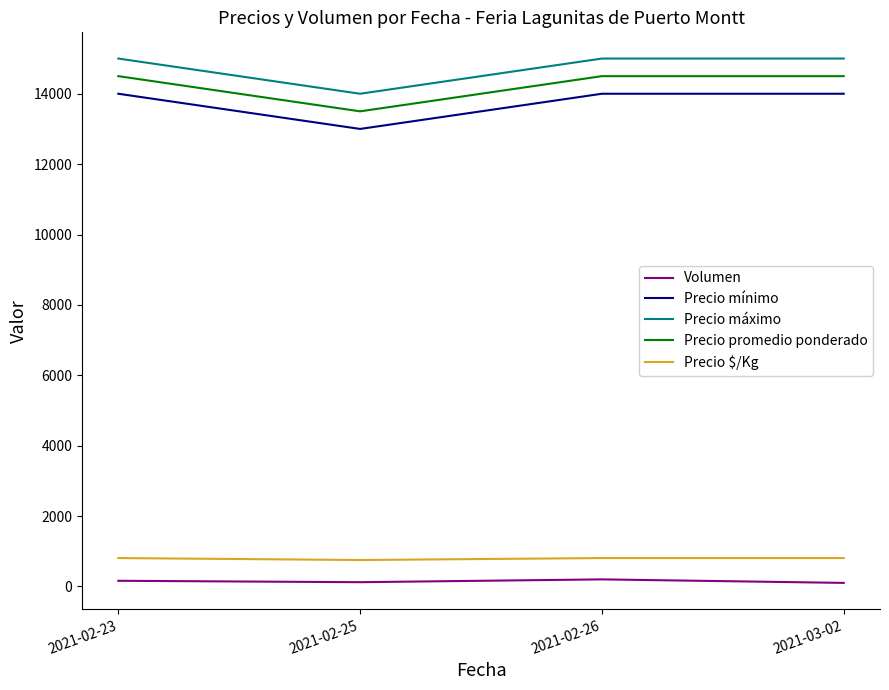

What are all the series names shown in the legend?

Volumen, Precio mínimo, Precio máximo, Precio promedio ponderado, Precio $/Kg